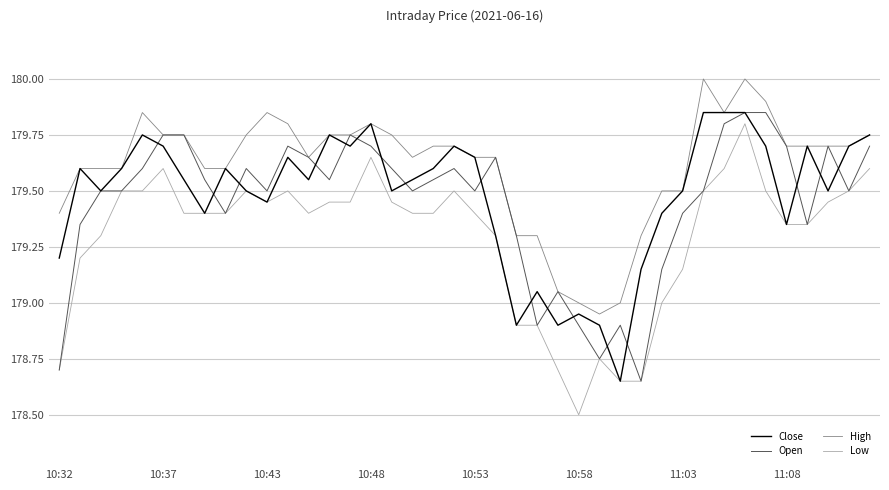

Which series has the largest range (max minus min)?

Low